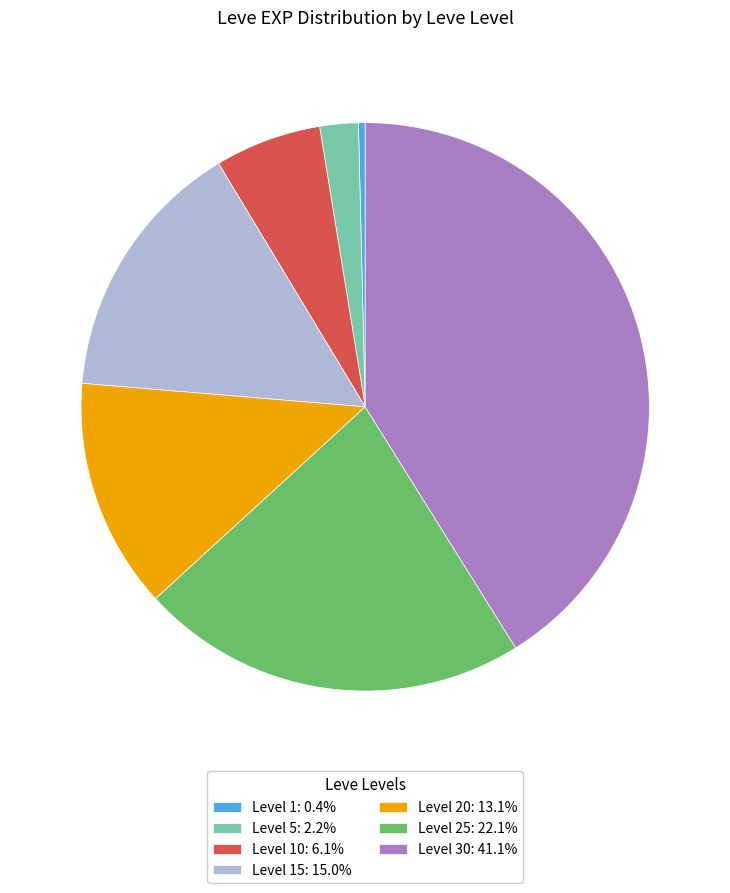

How many slices are in this pie chart?

7